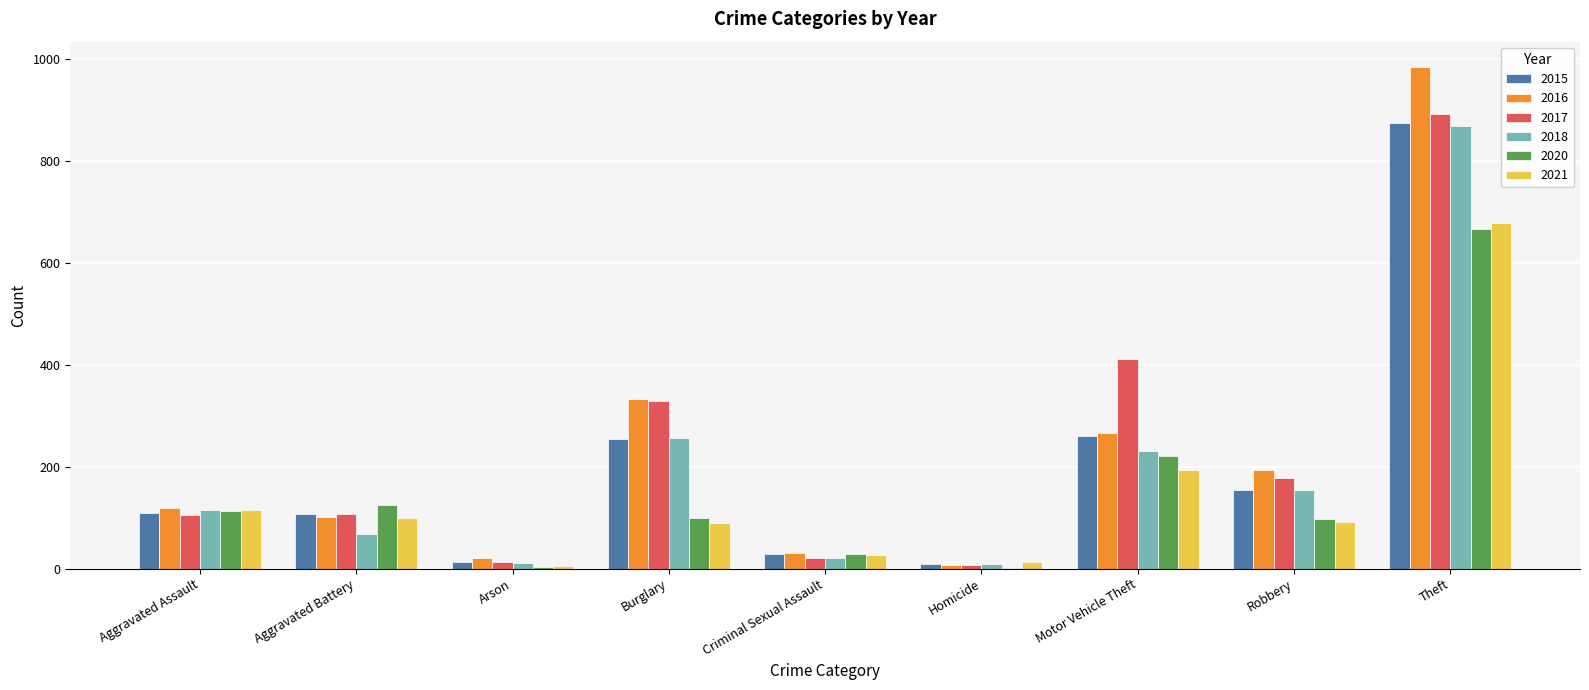

Between Aggravated Assault and Theft, which series saw the biggest shift?

2016